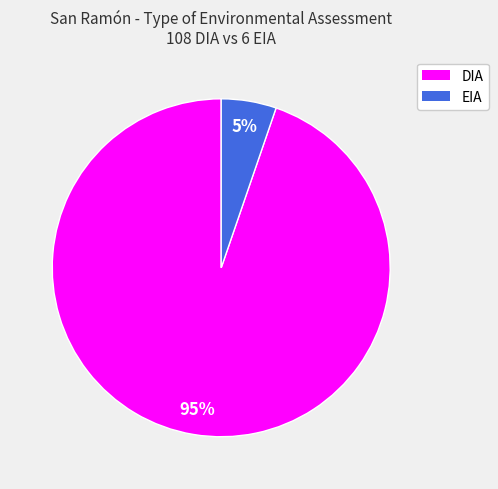

To the nearest percent, what percentage of the pie is DIA?

95%